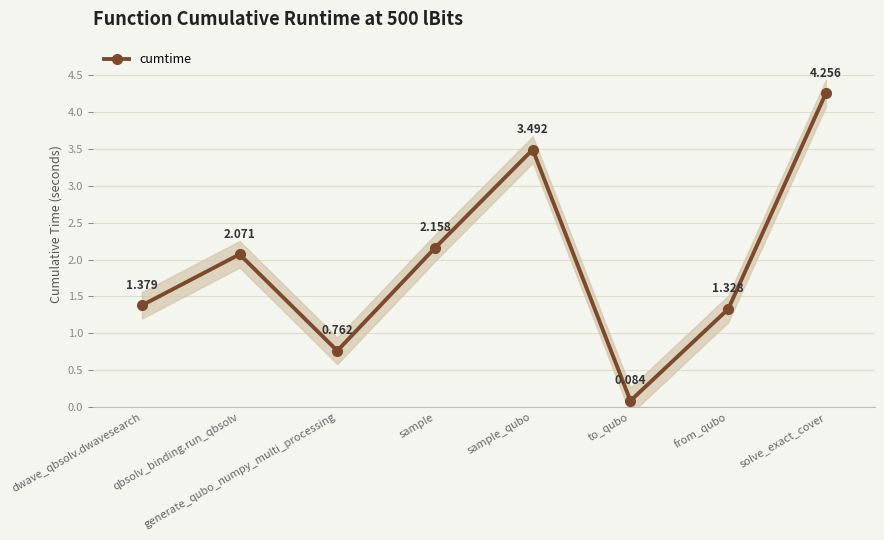

Does the chart have visible grid lines?

Yes